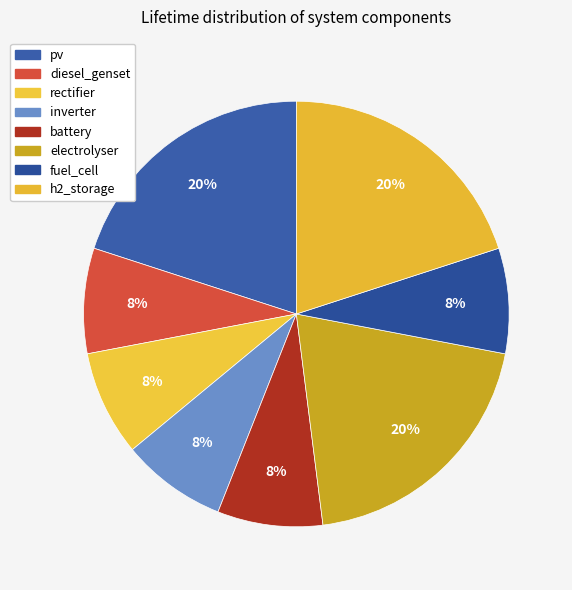

To the nearest percent, what portion does battery represent?

8%